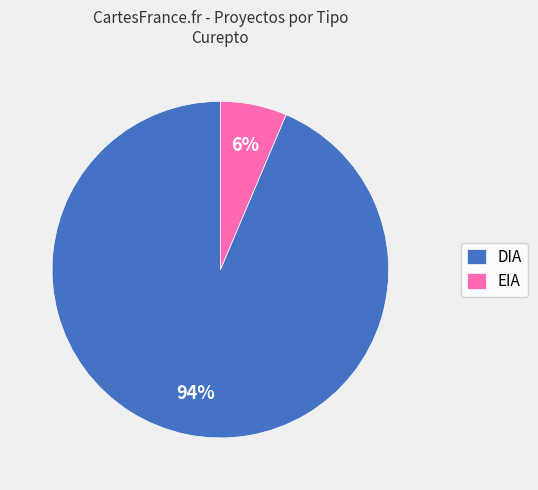

To the nearest percent, what percentage of the pie is DIA?

94%